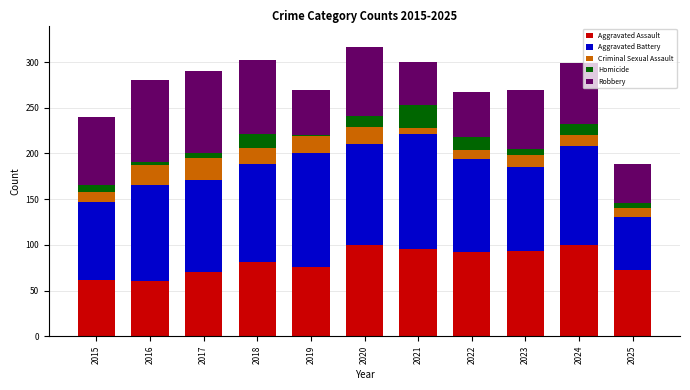

What is the total value across all series at 2018?

302